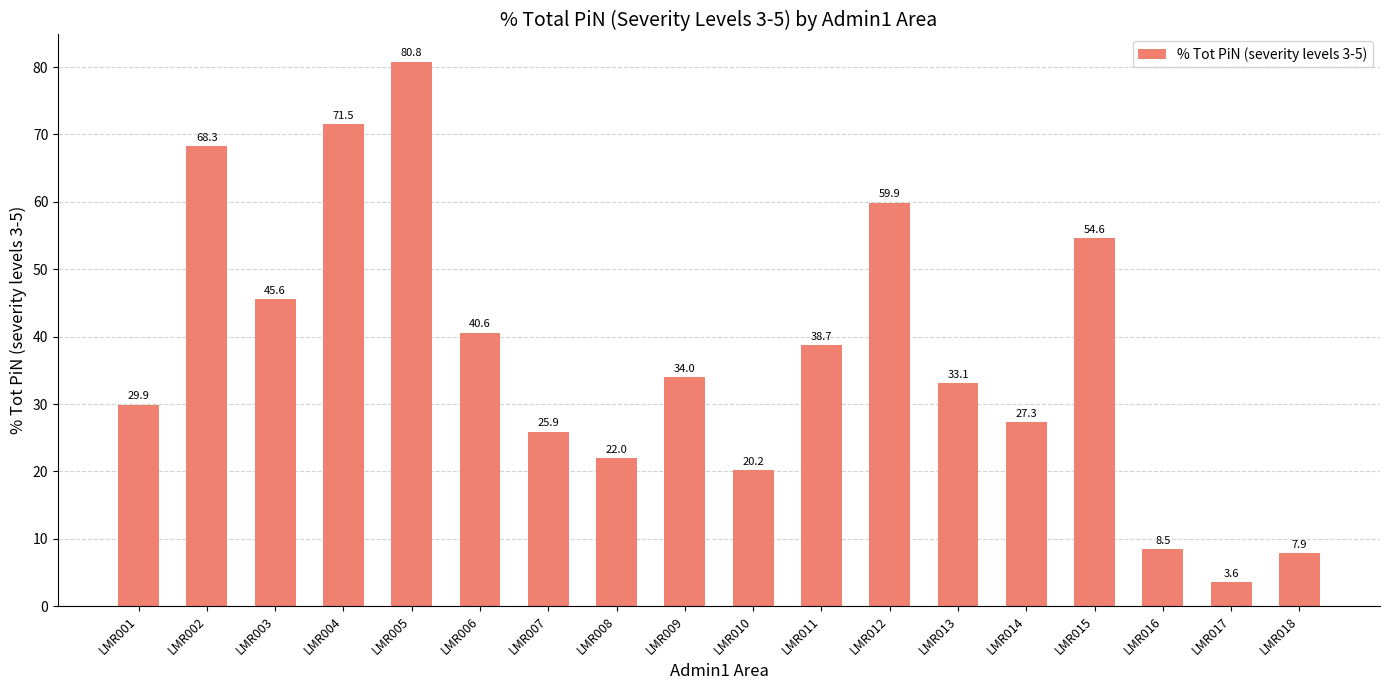

What is the value of the 5th bar from the left?

80.8